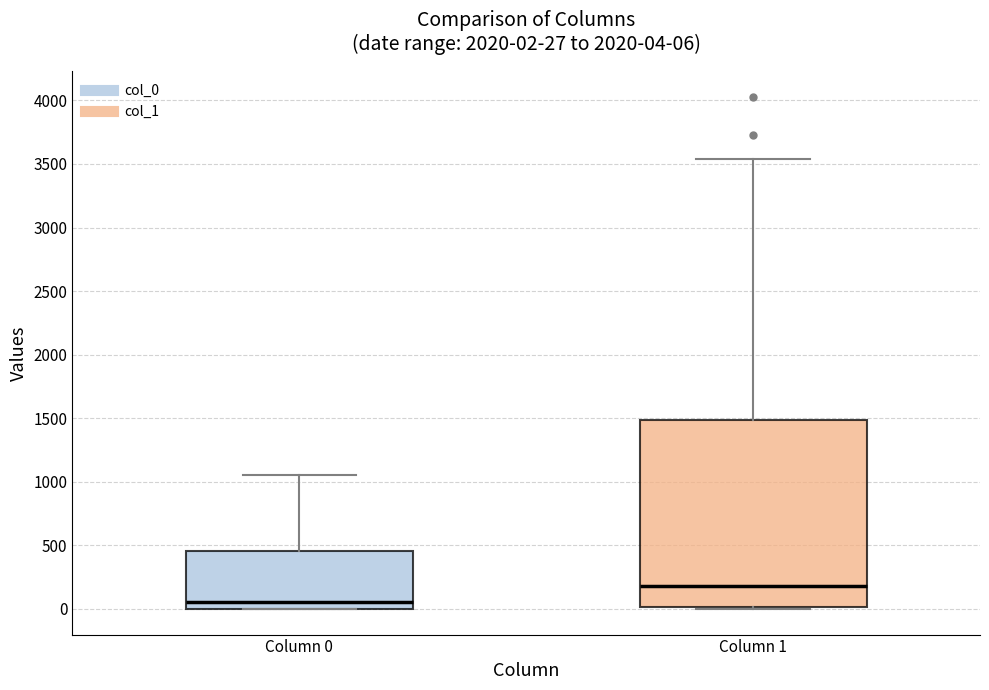

Which box is the tallest, from its lower edge to its upper edge?

Column 1